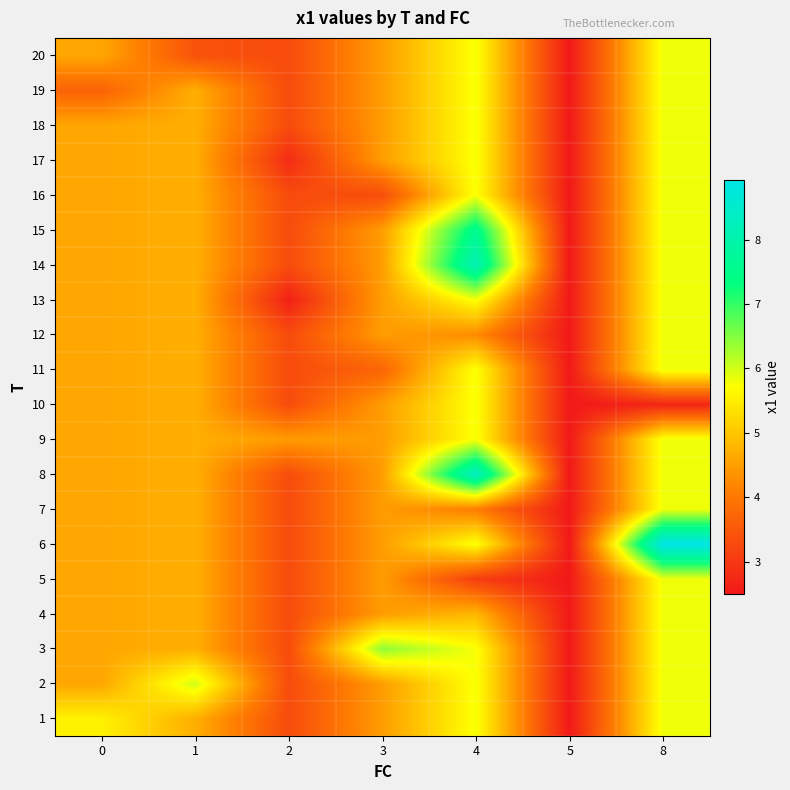

Reading left to right, list all the values displayed in this chart.

1: 0=5.6	1=4.7	2=3.3	3=4.5	4=5.8	5=2.5	8=5.8
2: 0=4.6	1=6.0	2=3.3	3=4.5	4=5.8	5=2.5	8=5.8
3: 0=4.6	1=4.7	2=3.3	3=6.4	4=5.8	5=2.5	8=5.8
4: 0=4.6	1=4.7	2=3.3	3=4.5	4=4.8	5=2.5	8=5.8
5: 0=4.6	1=4.7	2=3.3	3=4.5	4=3.1	5=2.5	8=5.8
6: 0=4.6	1=4.7	2=3.3	3=4.5	4=5.8	5=2.5	8=8.9
7: 0=4.6	1=4.7	2=3.3	3=4.5	4=4.1	5=2.5	8=5.8
8: 0=4.6	1=4.7	2=3.3	3=4.5	4=8.4	5=2.5	8=5.8
9: 0=4.6	1=4.7	2=4.5	3=4.5	4=5.8	5=2.5	8=5.8
10: 0=4.6	1=4.7	2=3.3	3=4.5	4=5.8	5=2.5	8=2.7
11: 0=4.6	1=4.7	2=3.3	3=3.7	4=5.8	5=2.5	8=5.8
12: 0=4.6	1=4.7	2=3.3	3=4.5	4=4.3	5=2.5	8=5.8
13: 0=4.6	1=4.7	2=2.6	3=4.5	4=5.8	5=2.5	8=5.8
14: 0=4.6	1=4.7	2=3.3	3=4.5	4=8.2	5=2.5	8=5.8
15: 0=4.6	1=4.7	2=3.3	3=4.5	4=7.6	5=2.5	8=5.8
16: 0=4.6	1=4.7	2=3.3	3=3.3	4=5.8	5=2.5	8=5.8
17: 0=4.6	1=4.7	2=2.8	3=4.5	4=5.8	5=2.5	8=5.8
18: 0=4.6	1=4.7	2=3.3	3=4.5	4=5.8	5=2.5	8=5.8
19: 0=3.7	1=4.7	2=3.3	3=4.5	4=5.8	5=2.5	8=5.8
20: 0=4.6	1=3.4	2=3.3	3=4.5	4=5.8	5=2.5	8=5.8